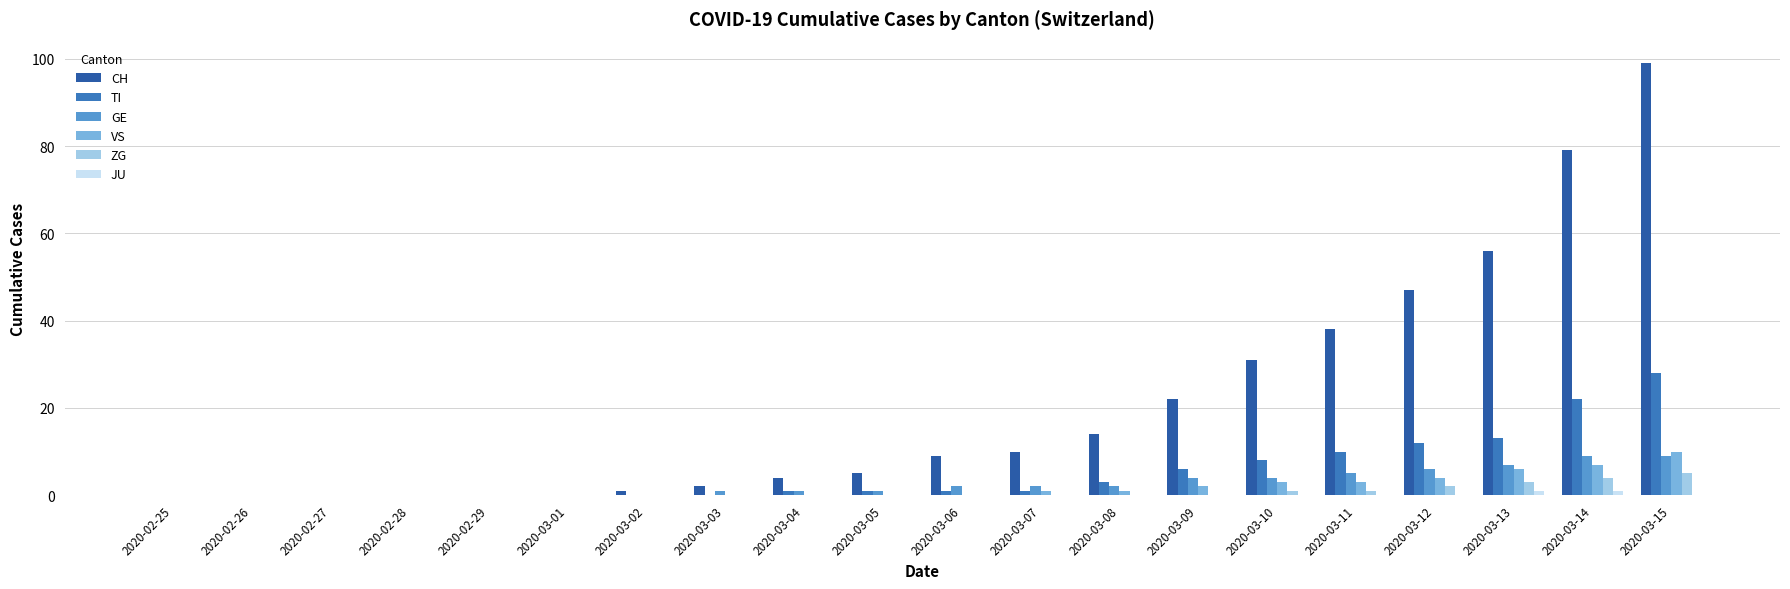

True or false: GE has a value of 4 at 2020-03-10.

True